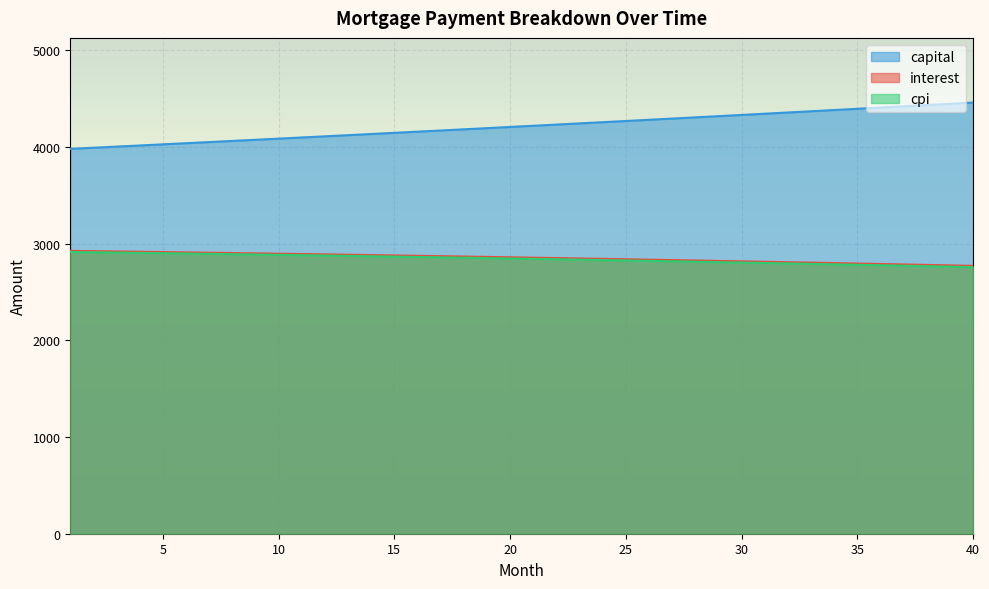

True or false: cpi and interest intersect in this chart.

False